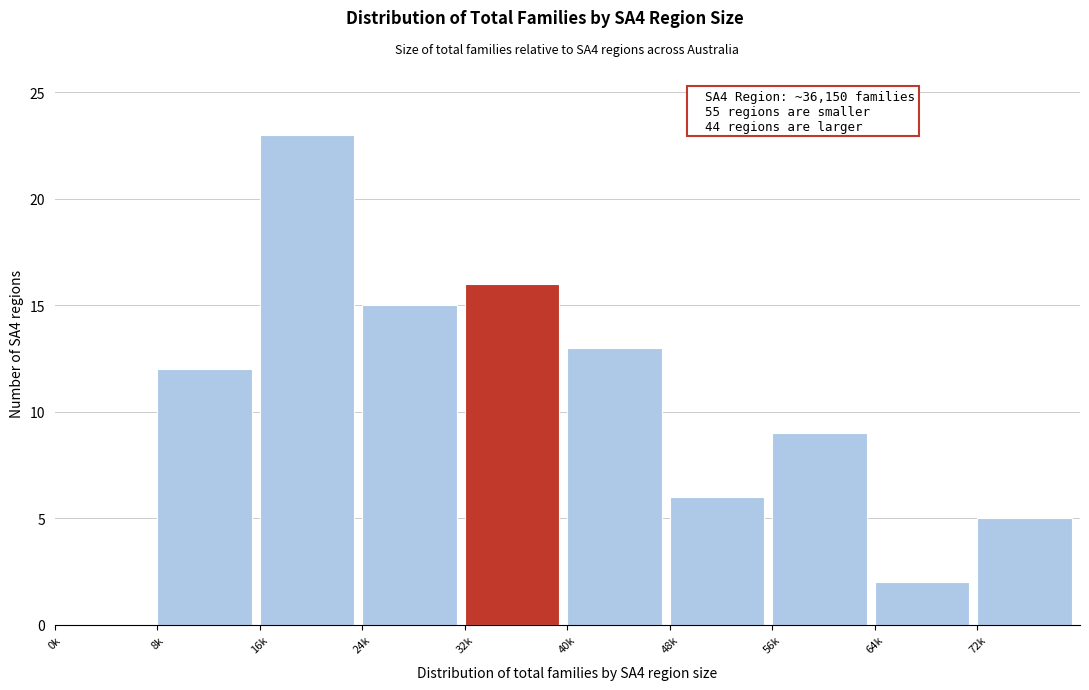

Reading left to right, extract all data points from this chart.

0k=0	8k=12	16k=23	24k=15	32k=16	40k=13	48k=6	56k=9	64k=2	72k=5